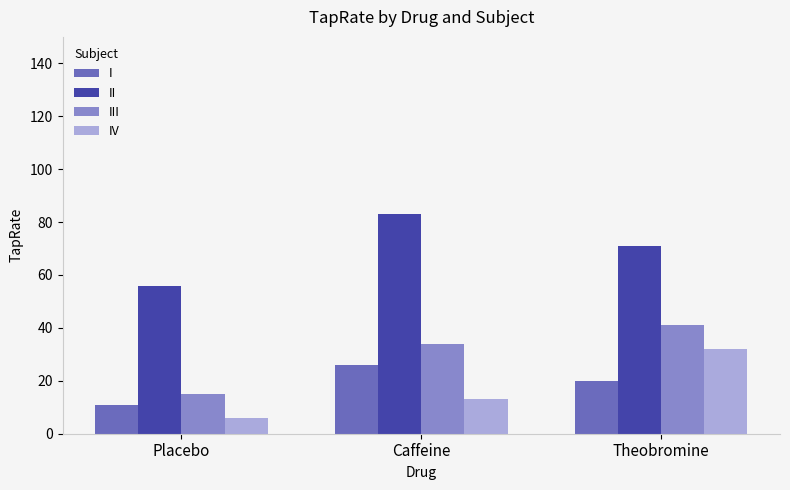

What is the label of the 3rd bar from the right?

Placebo